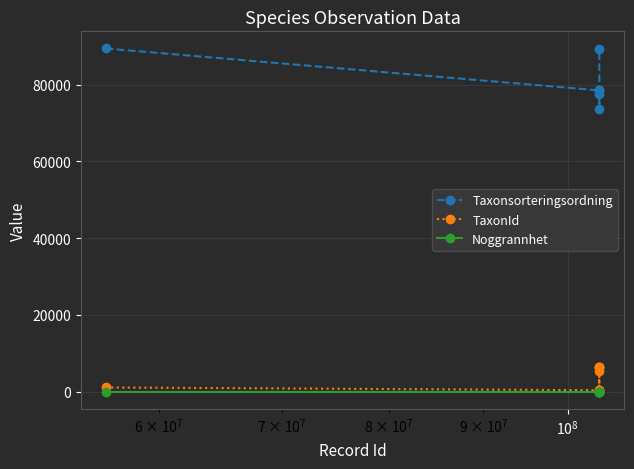

Which series has the largest range (max minus min)?

Taxonsorteringsordning